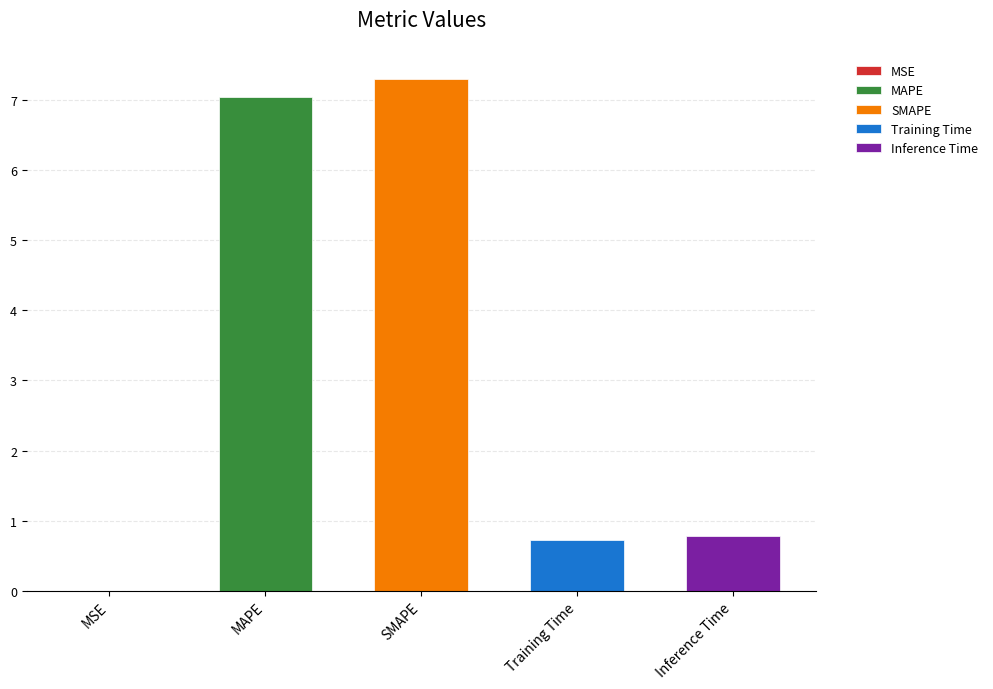

What is the value of the 2nd bar from the left?

7.0